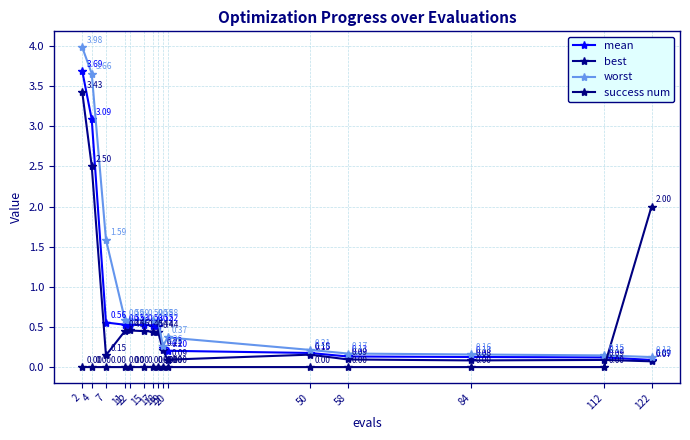

What is the value of the best point at the 14th from the left?

0.1